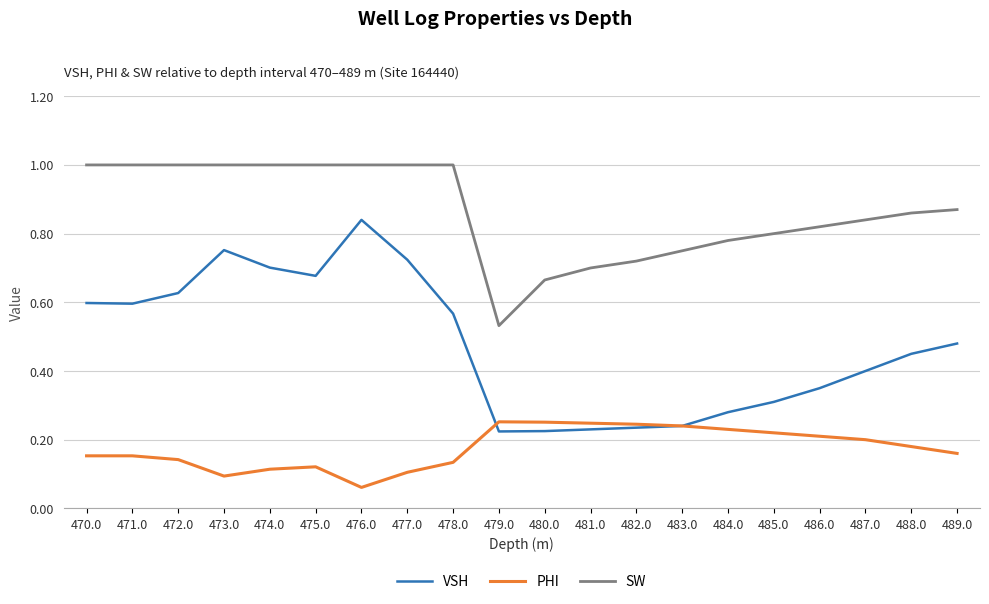

Which category has the lowest value across all series?

476.0